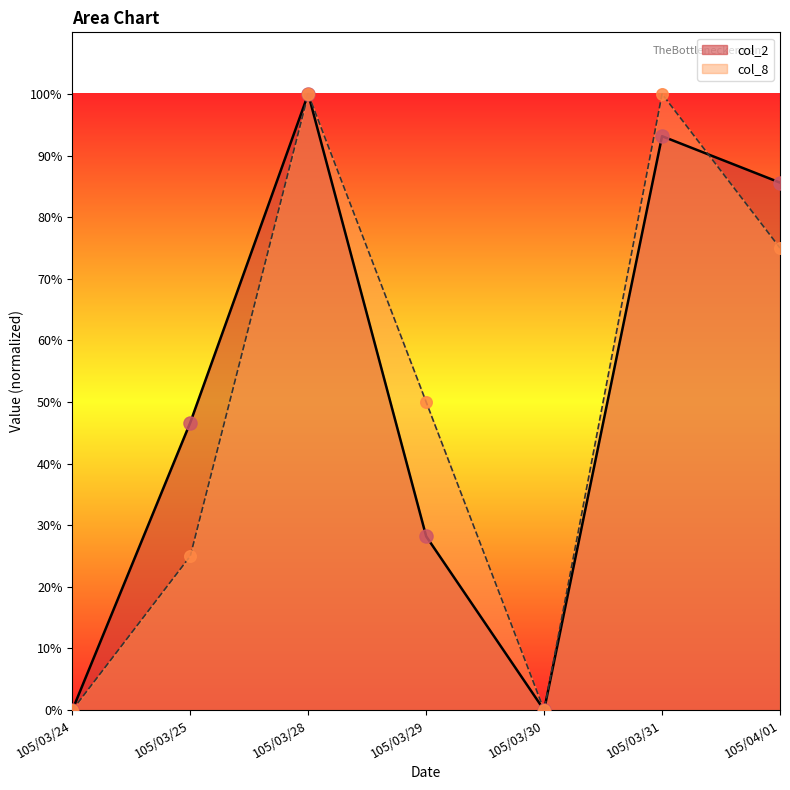

Is the value of col_8 at 105/03/28 greater than the value of col_2 at 105/04/01?

Yes